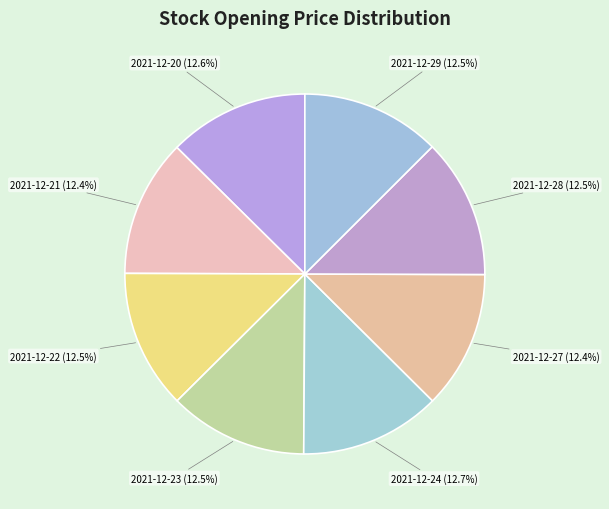

Which category has the biggest portion of the pie?

2021-12-24